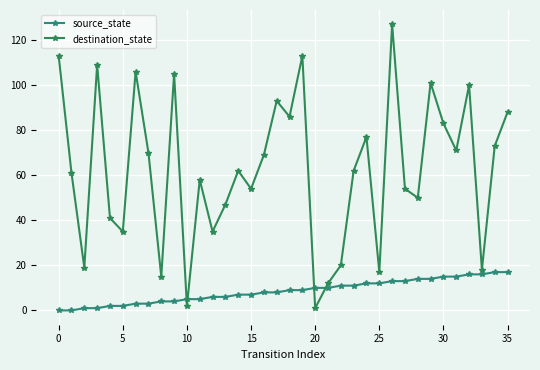

Which series has the largest total across all categories?

destination_state